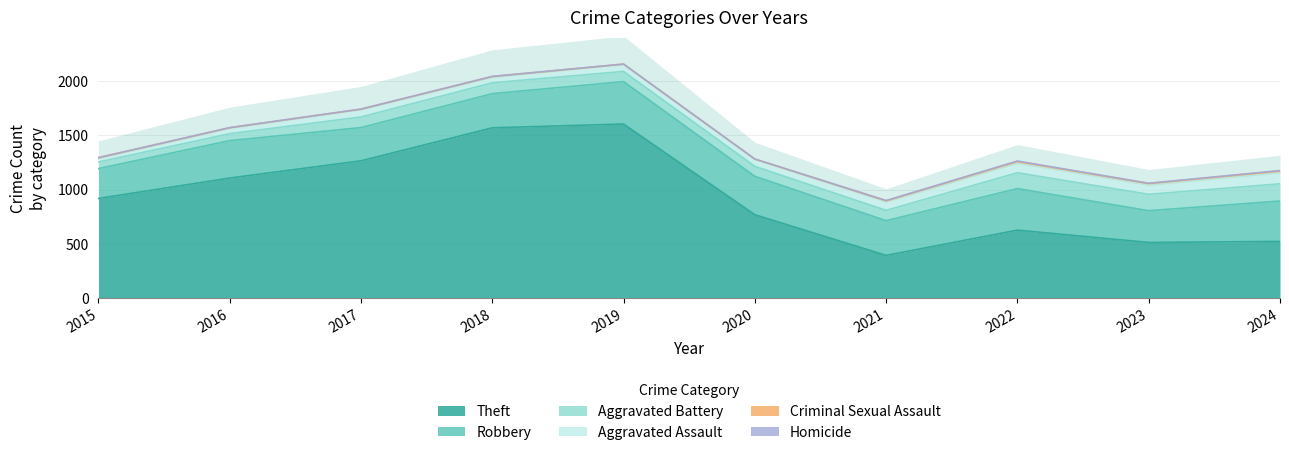

In Aggravated Assault, how many points are higher than both neighbors (excluding endpoints)?

2